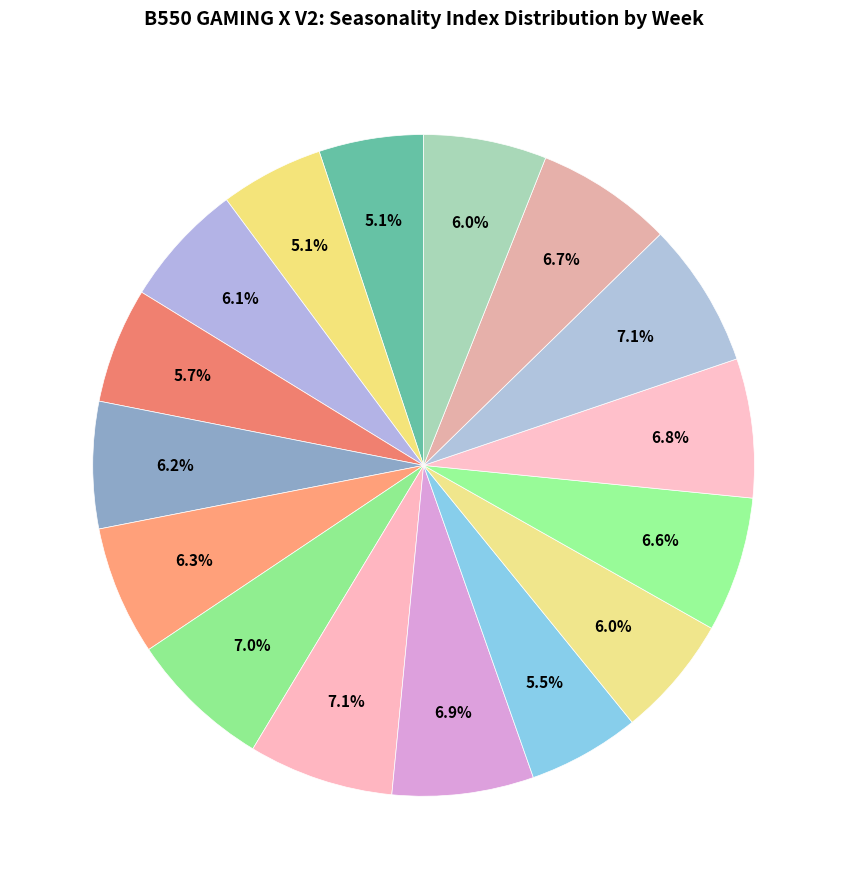

Is there a majority slice in this chart?

No